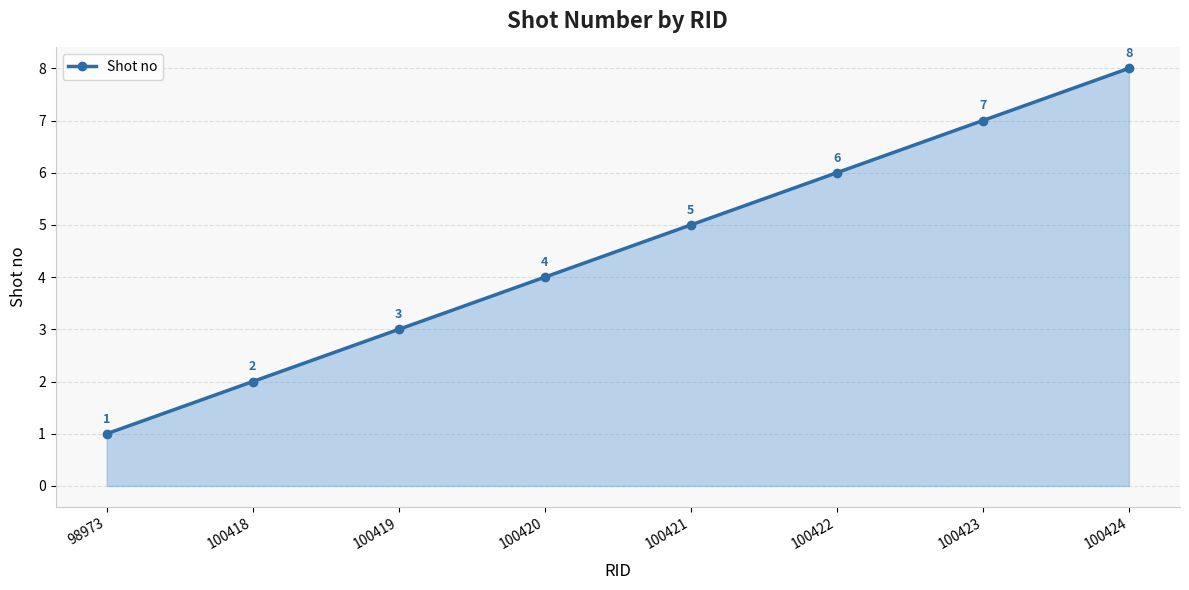

Reading left to right, transcribe all the data shown in this chart.

98973=1	100418=2	100419=3	100420=4	100421=5	100422=6	100423=7	100424=8